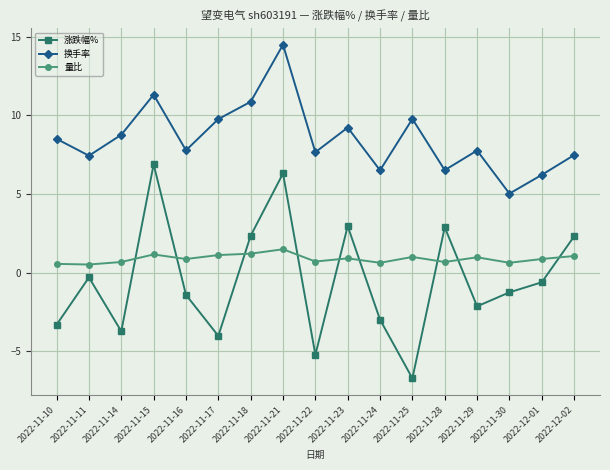

True or false: 换手率 has a value of 23.6 at 2022-11-21.

False